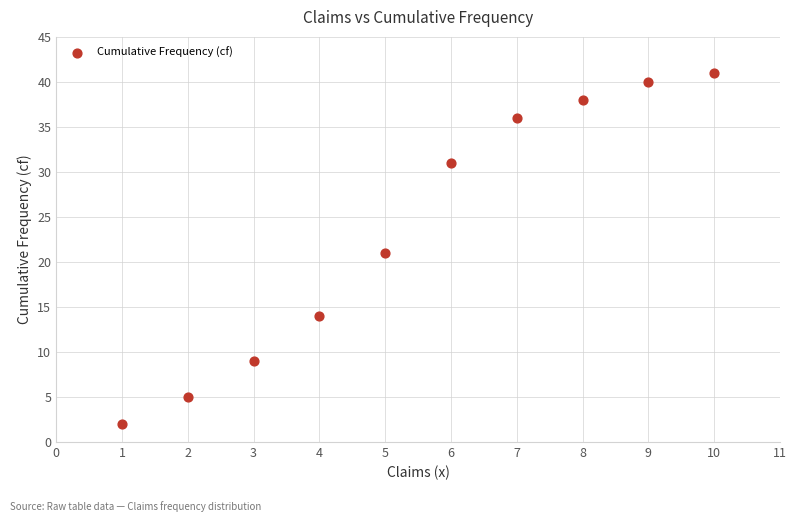

What is the average X value?

6